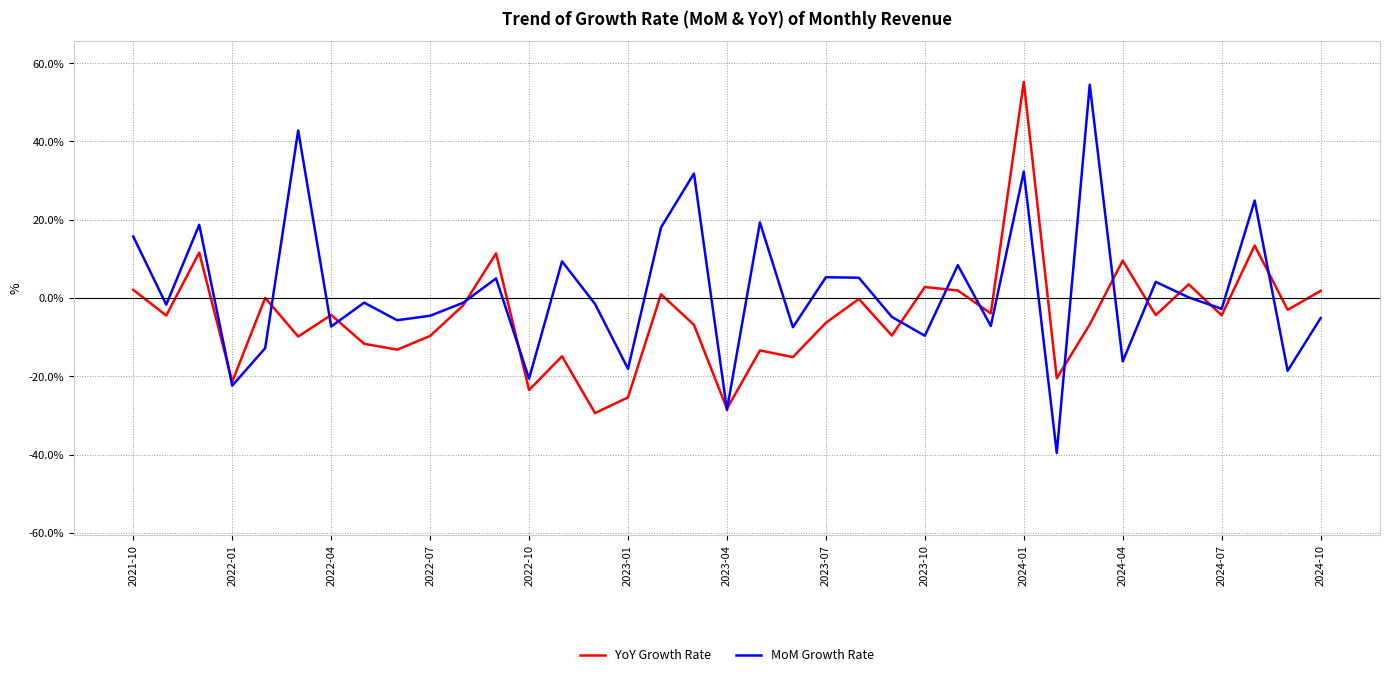

Which series has the largest total across all categories?

MoM Growth Rate